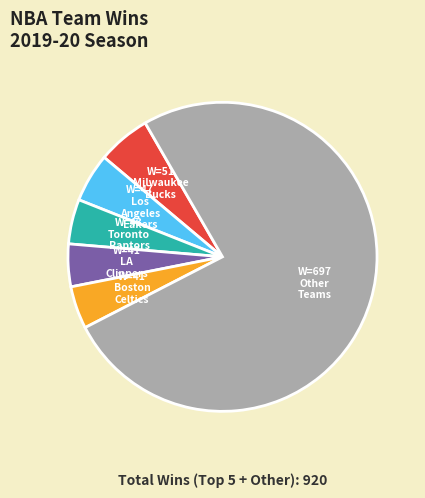

Does any single category account for the majority?

Yes